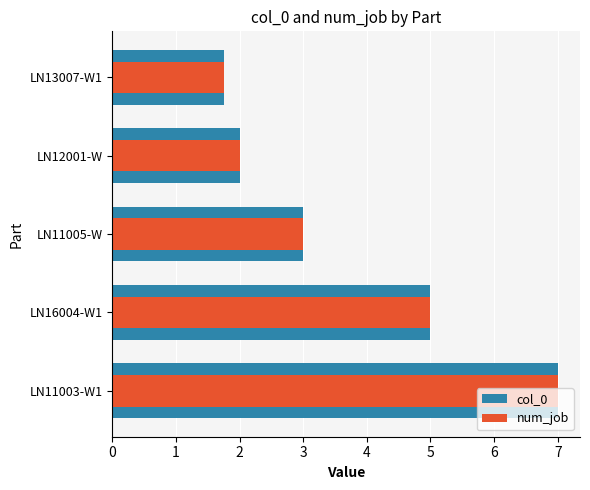

What is the sum of all col_0 values?

18.8